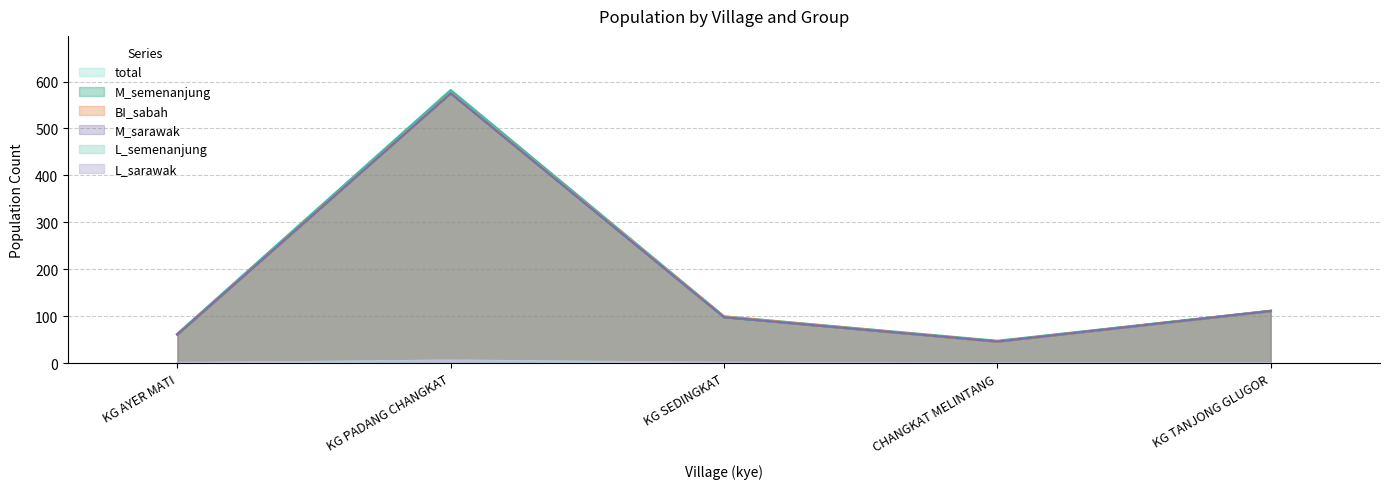

What is the difference between the maximum and minimum values in the L_sarawak series?

5